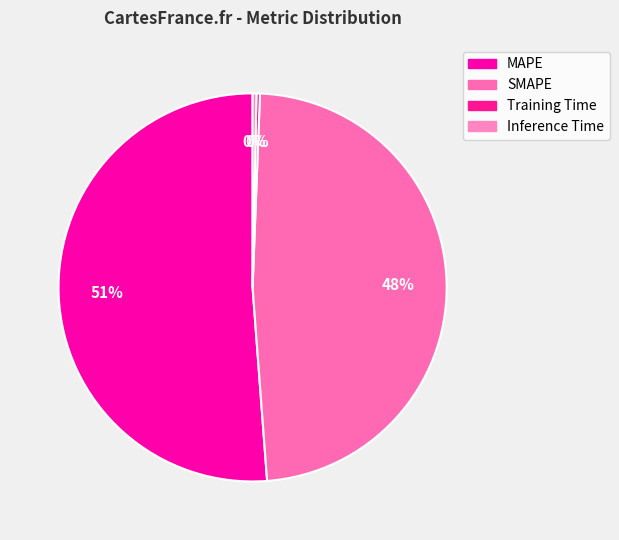

The SMAPE slice represents 63% of the pie. True or false?

False